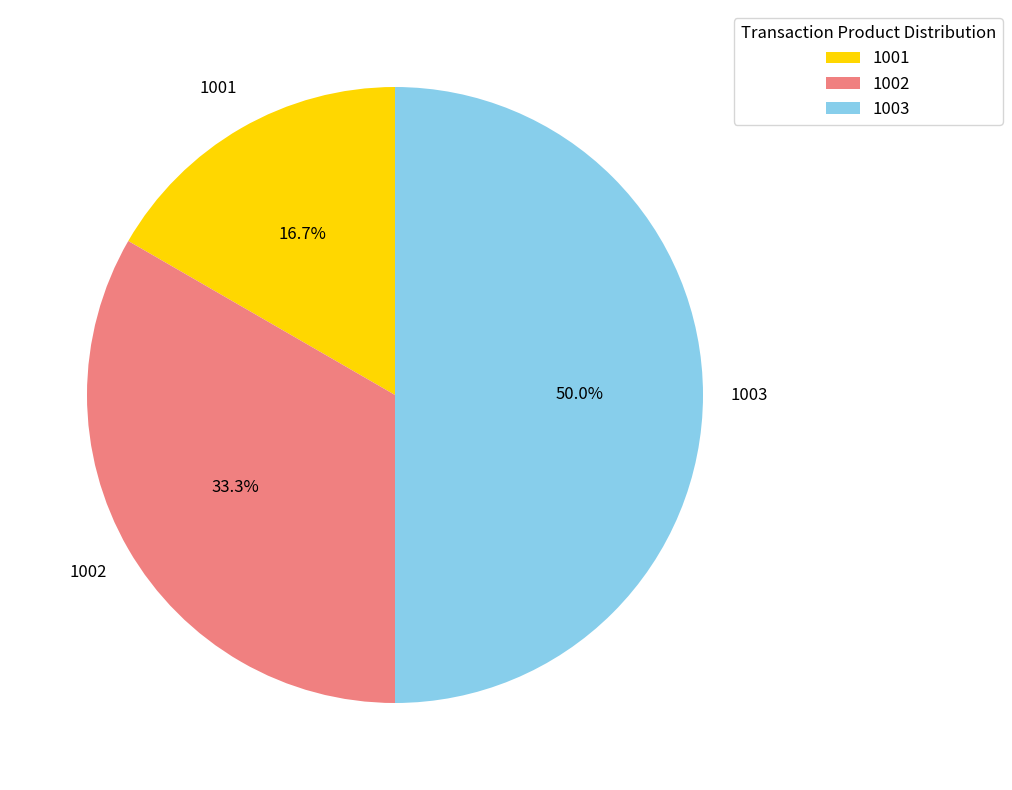

To the nearest percent, what percentage of the pie is 1001?

17%